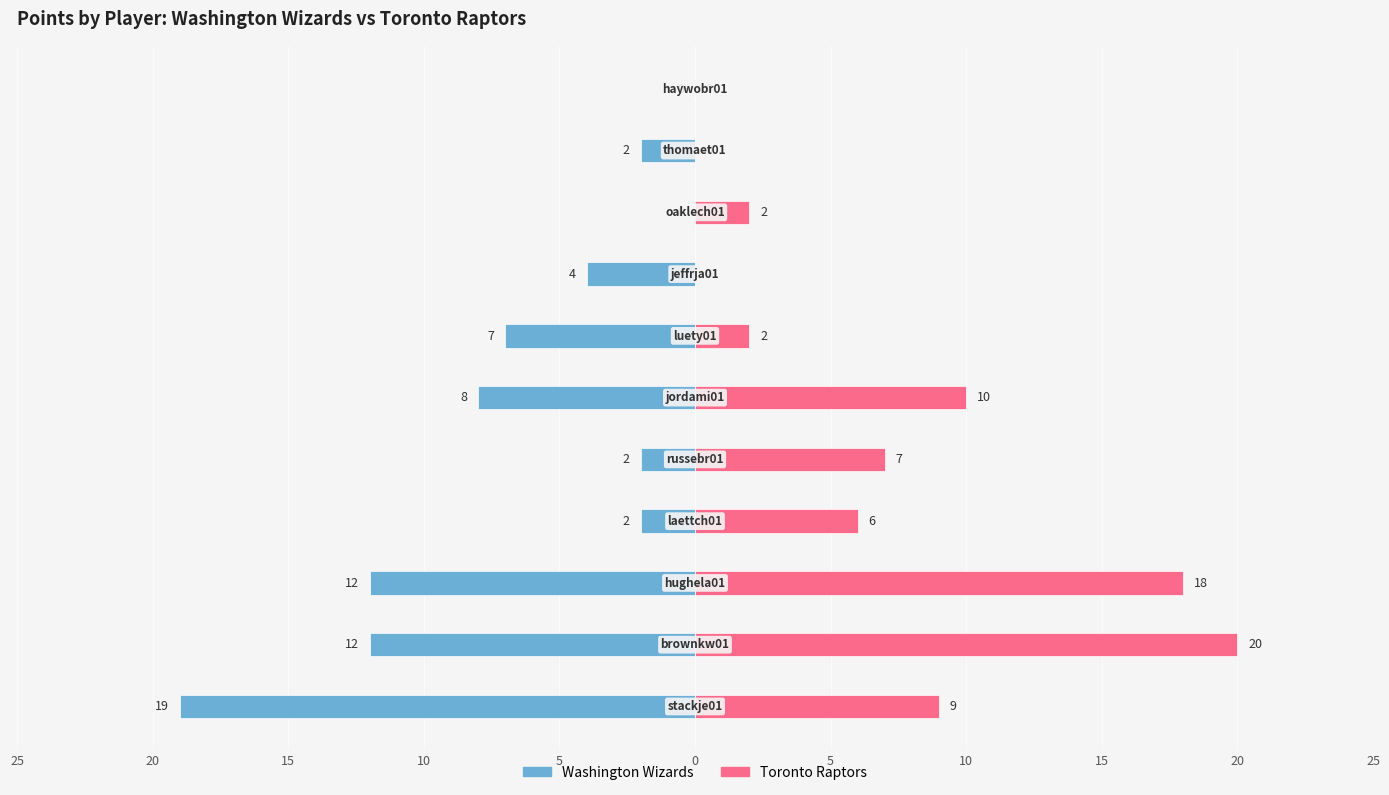

Count the number of data series in this chart.

2